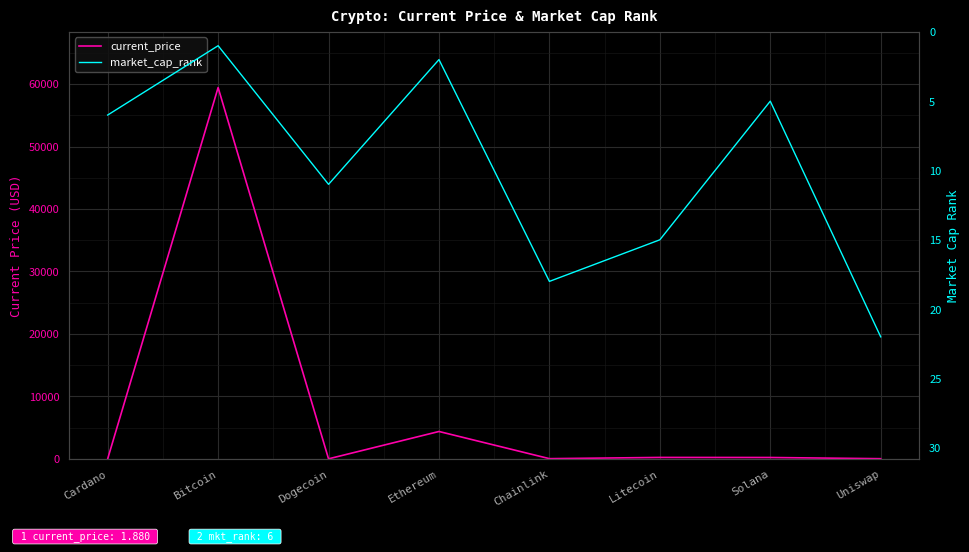

What is the difference between the current_price values at Dogecoin and Litecoin?

223.9